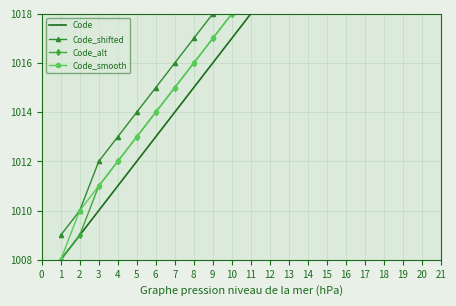

What is the label of the 9th point from the right?

10